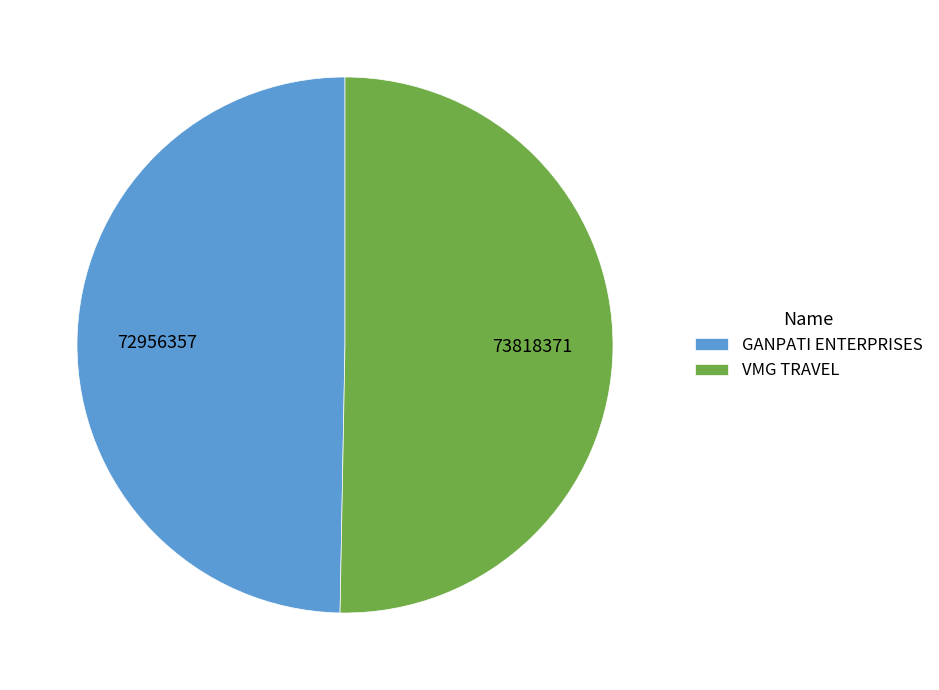

Is it true that VMG TRAVEL is 38% of the pie?

False